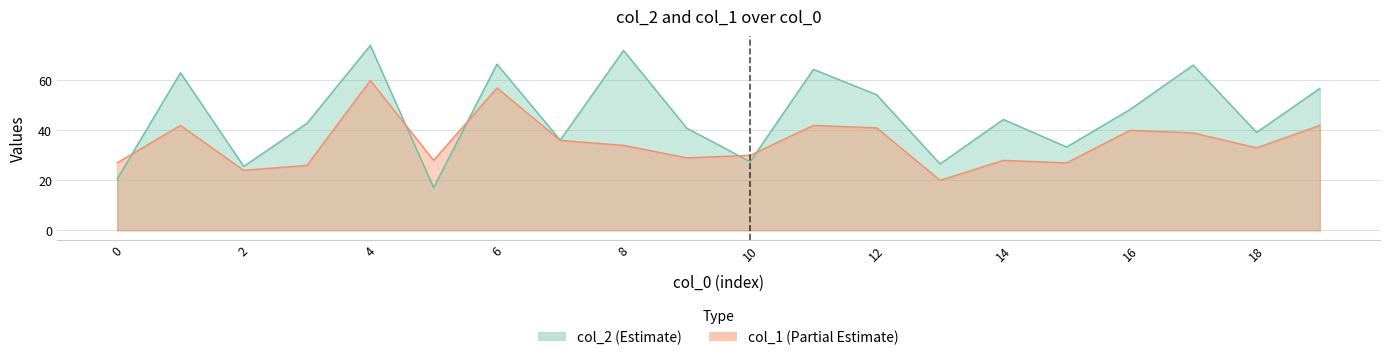

Rank the series by their maximum value, from highest to lowest.

col_2, col_1